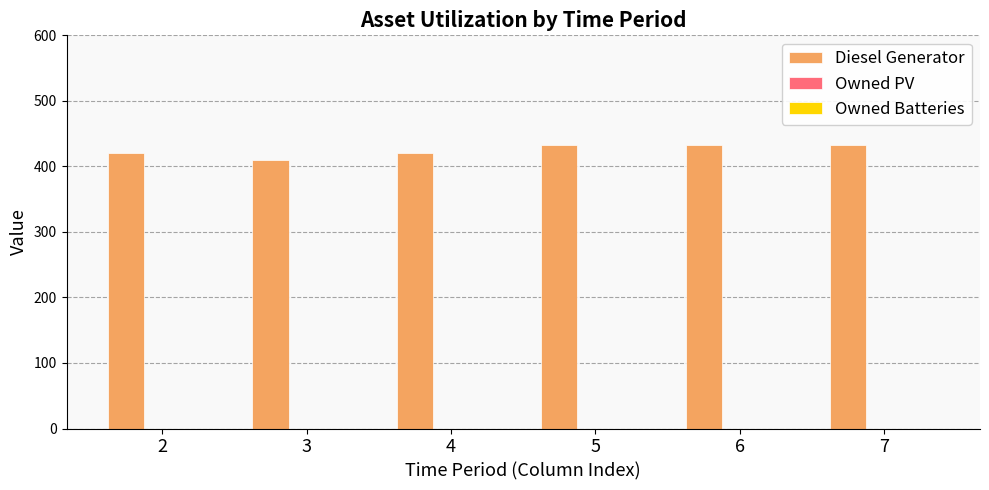

Reading right to left, extract all data points from this chart.

7=433	6=433	5=433	4=420	3=410	2=420